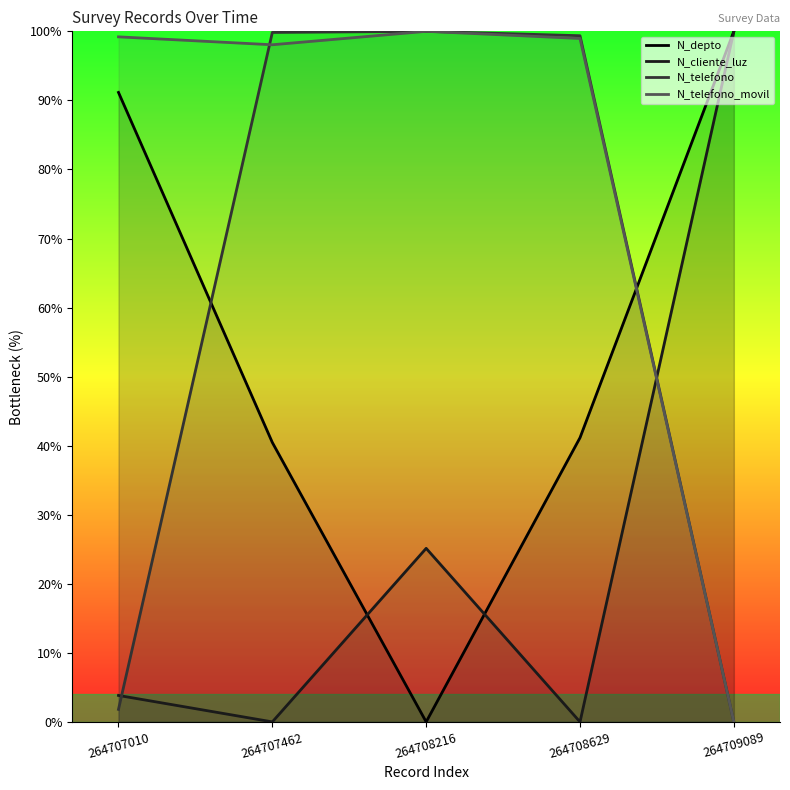

The value of N_cliente_luz at 264708629 is 0.0. True or false?

True